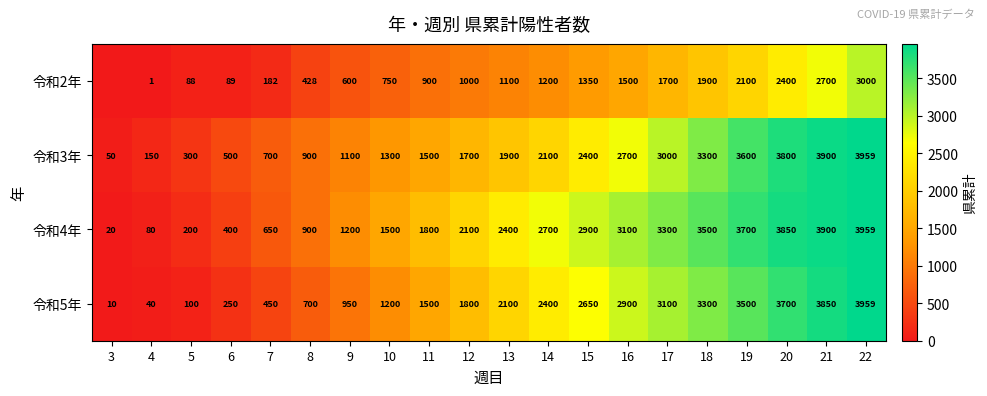

Where is 令和5年 nearest to the value 1984?

13